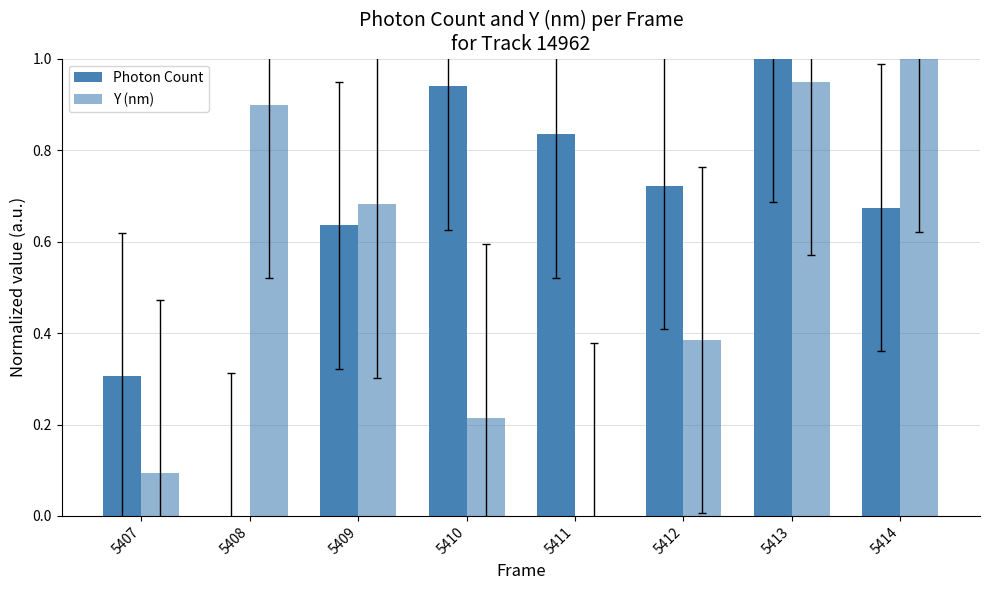

Reading left to right, what are all the values shown in this chart?

Photon Count: 0.3	0.0	0.6	0.9	0.8	0.7	1.0	0.7
Y (nm): 0.1	0.9	0.7	0.2	0.0	0.4	0.9	1.0